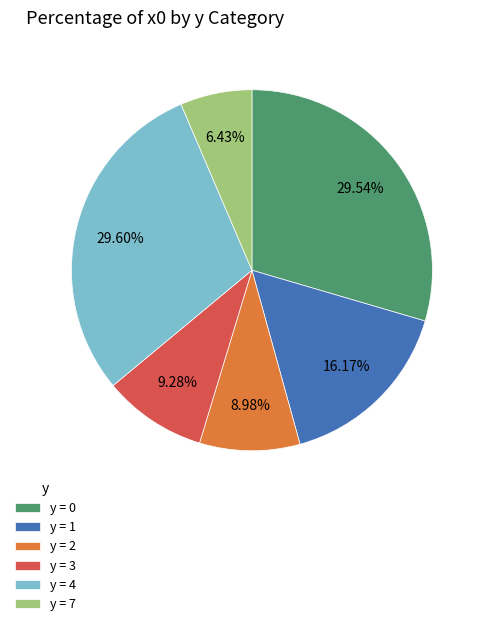

Does any single category account for the majority?

No